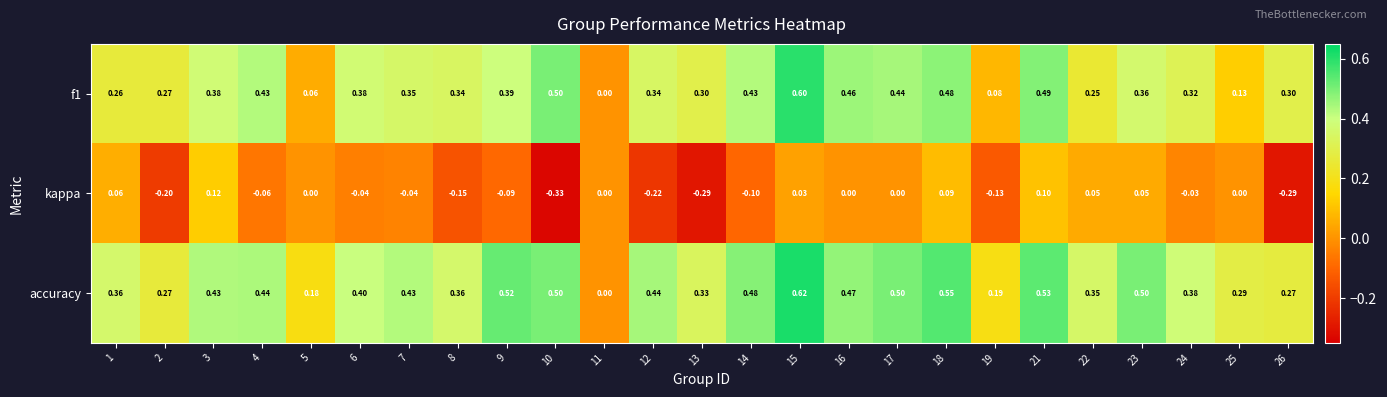

Is the value of accuracy at 13 greater than the value of f1 at 23?

No